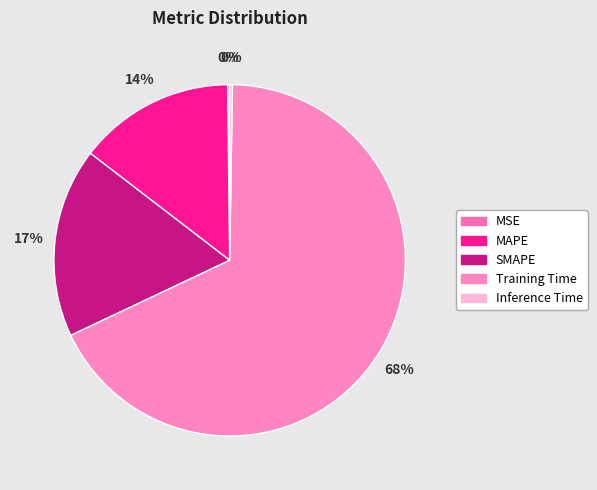

Is it true that Training Time is 59% of the pie?

False